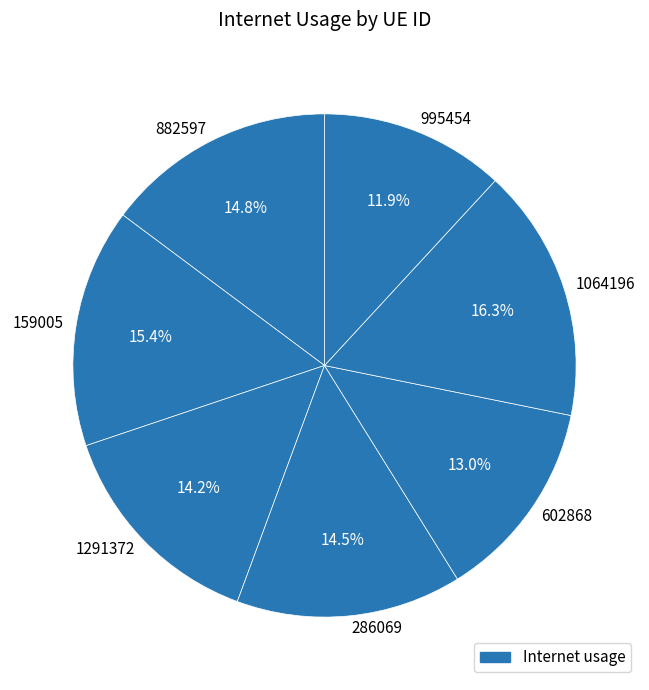

Which slice is the largest?

1064196